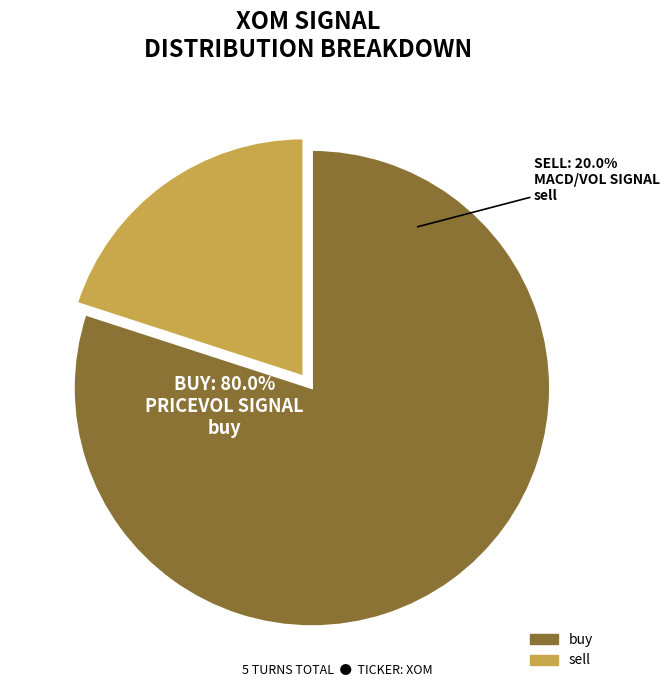

Does buy represent more than half of the total?

Yes